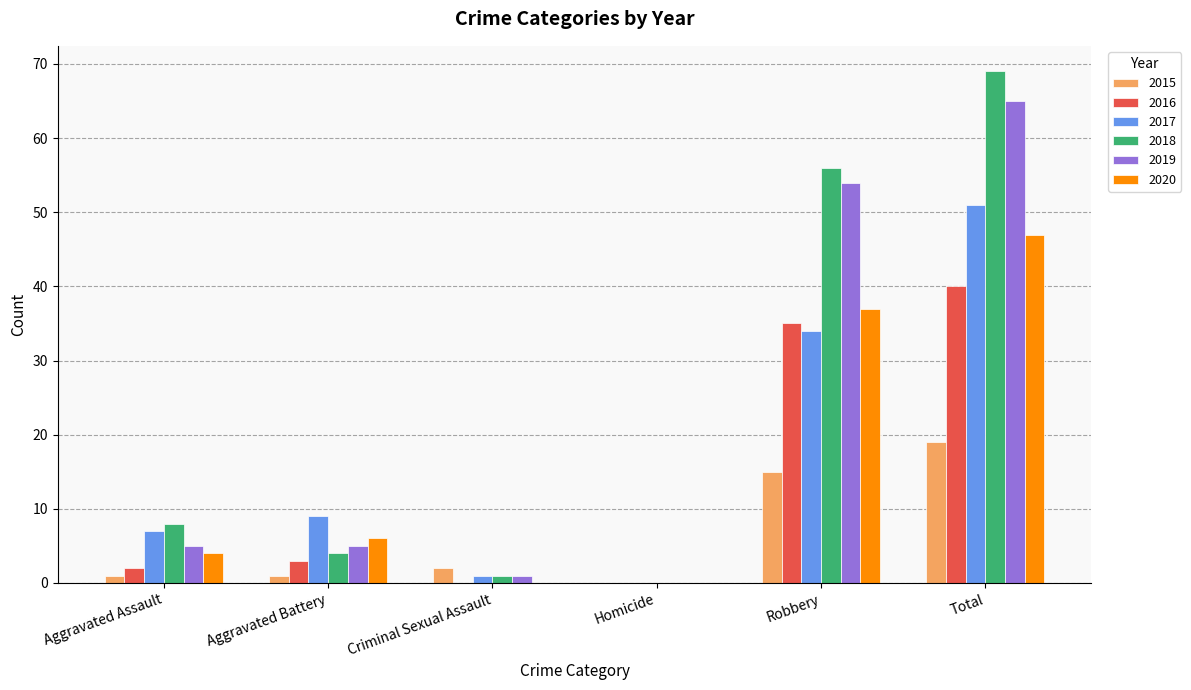

The value of 2016 at Criminal Sexual Assault is -15. True or false?

False